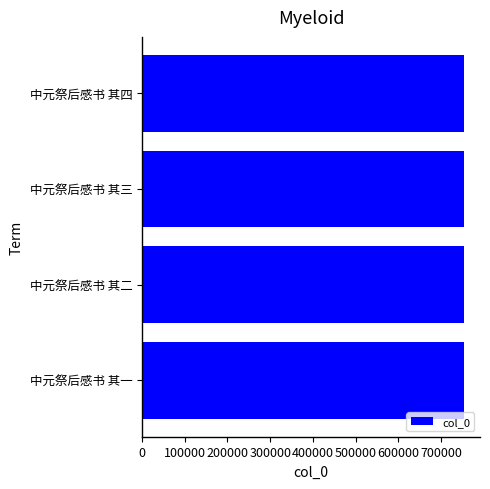

What is the sum of the values at 中元祭后感书 其一 and 中元祭后感书 其三?

1506460